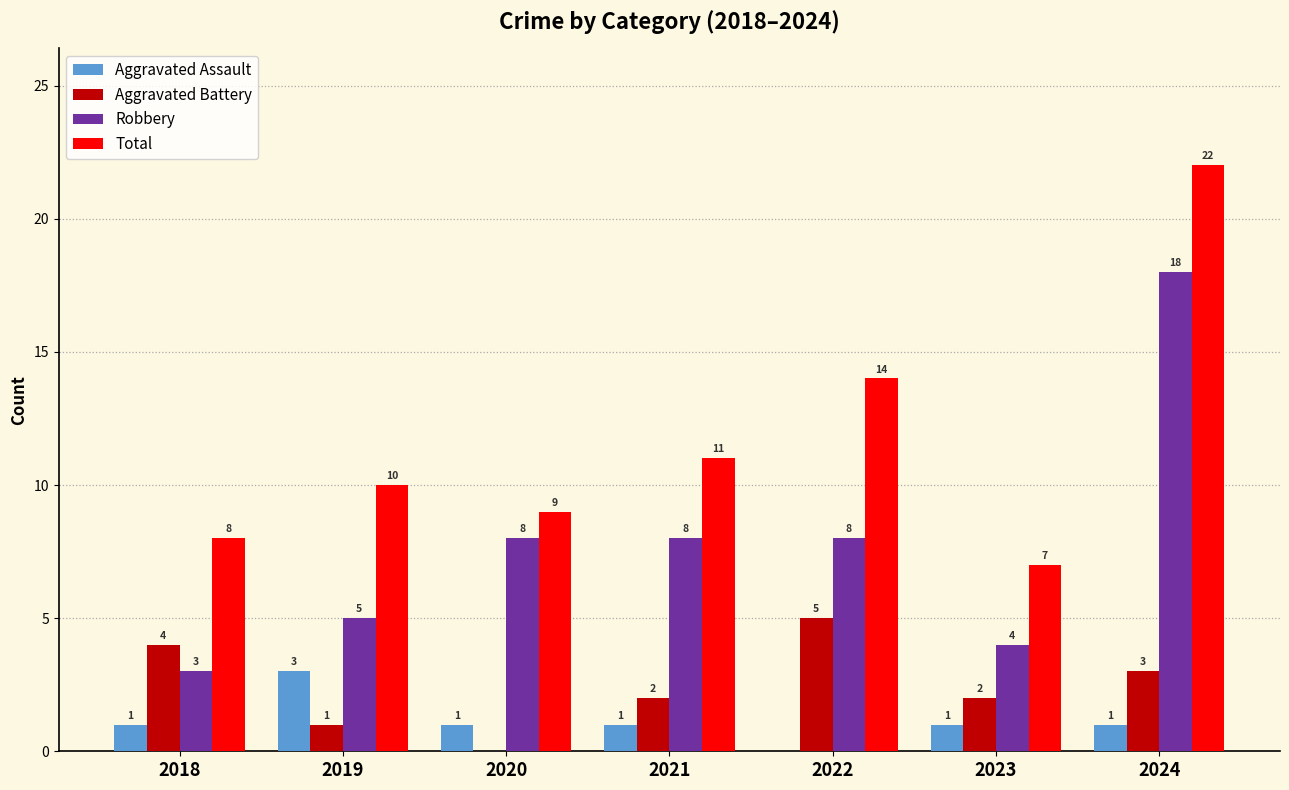

Where does the Aggravated Battery series first go above 2?

2018